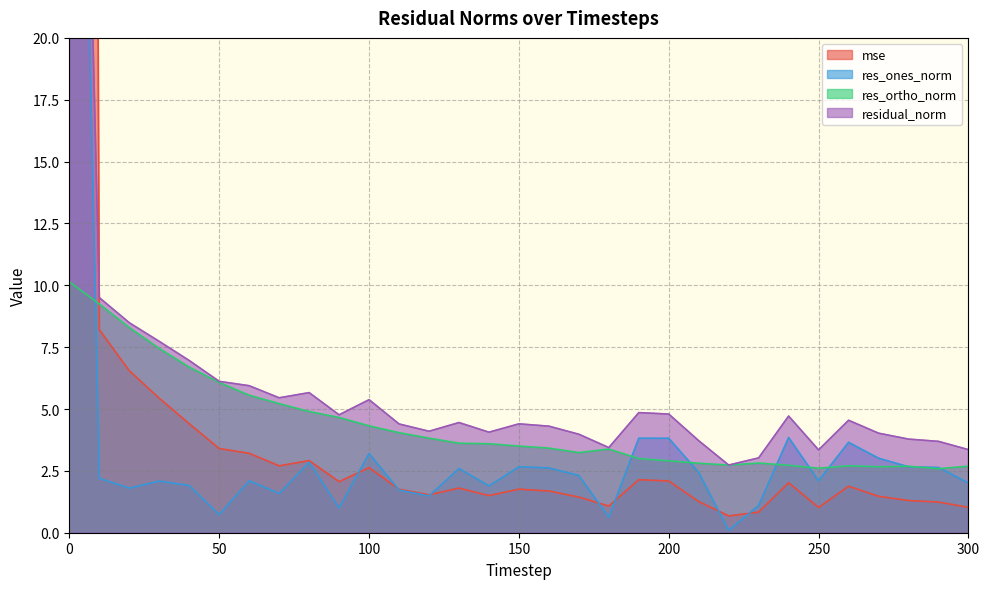

Which has a higher value, 30 or 250?

30